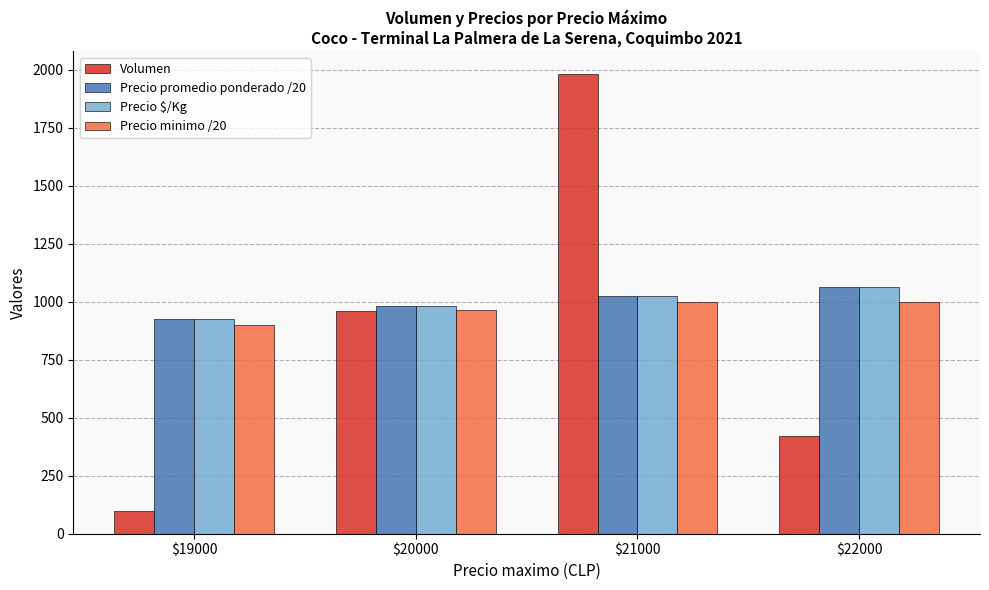

What is the maximum value shown in the chart?

1980.0